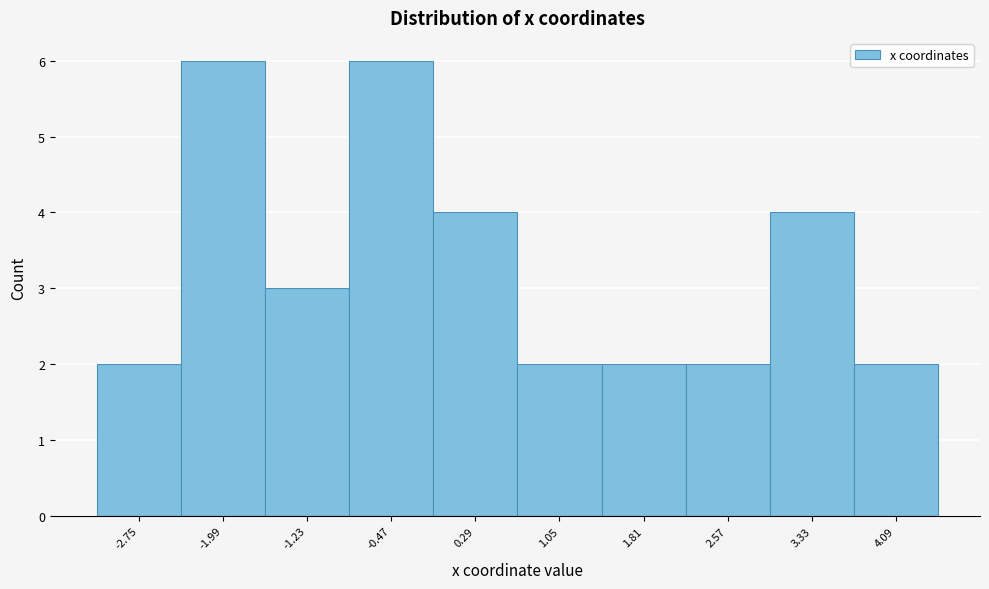

Reading left to right, list every bar in this chart as the range it spans on the x-axis followed by its height. Neither the bar edges nor the heights are printed on the chart, so give them approximately, as read against the axes.

-3.1 to -2.4: 2
-2.4 to -1.6: 6
-1.6 to -0.8: 3
-0.8 to -0.1: 6
-0.1 to 0.7: 4
0.7 to 1.4: 2
1.4 to 2.2: 2
2.2 to 3.0: 2
3.0 to 3.7: 4
3.7 to 4.5: 2